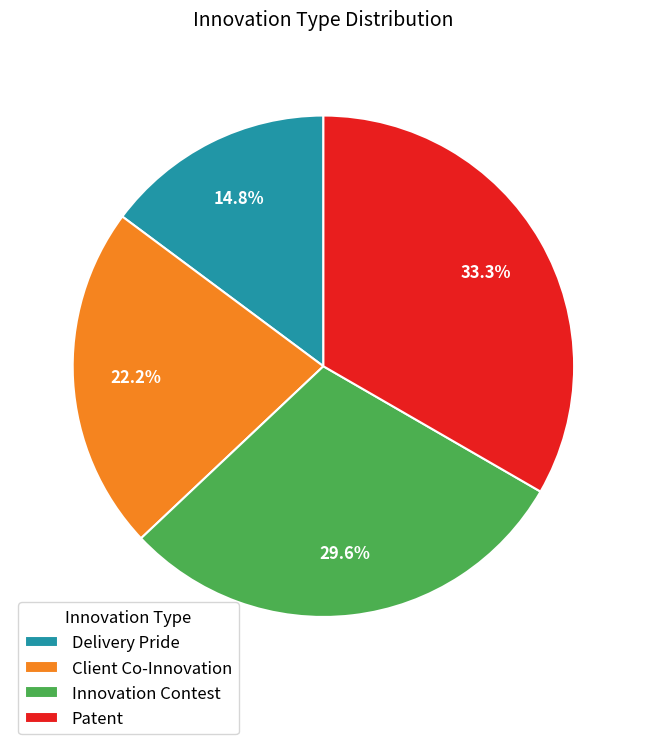

To the nearest percent, what portion does Client Co-Innovation represent?

22%